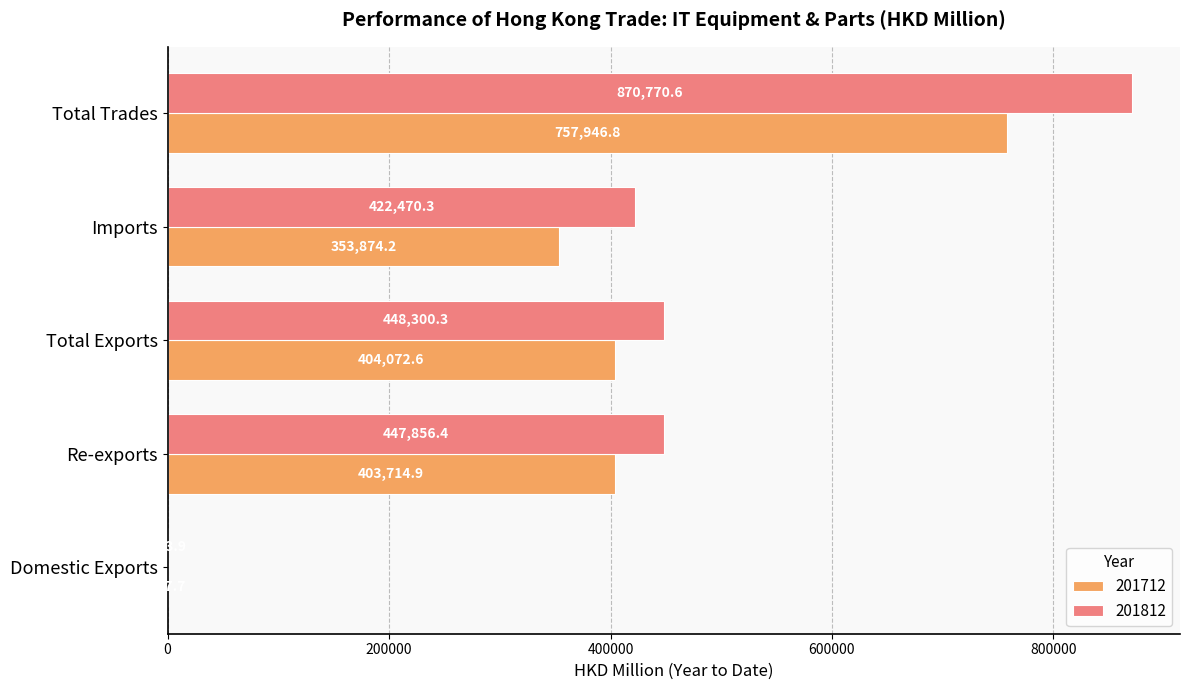

How many categories are shown in the chart?

5